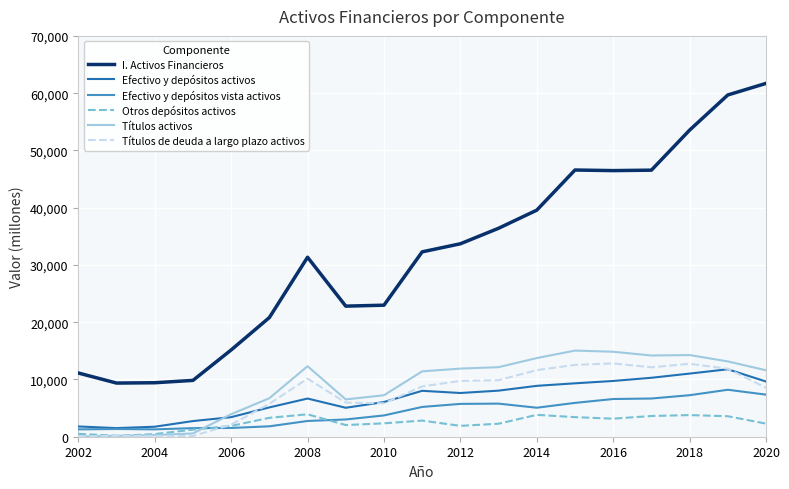

How many lines are shown in the chart?

6